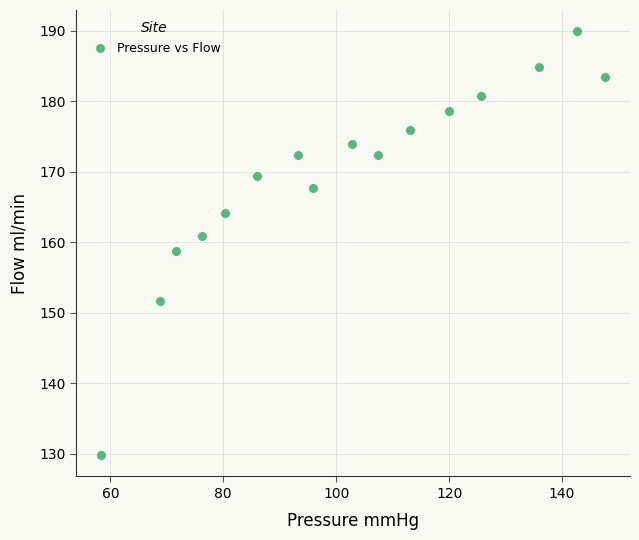

What is the range of Y values (max minus min)?

60.1